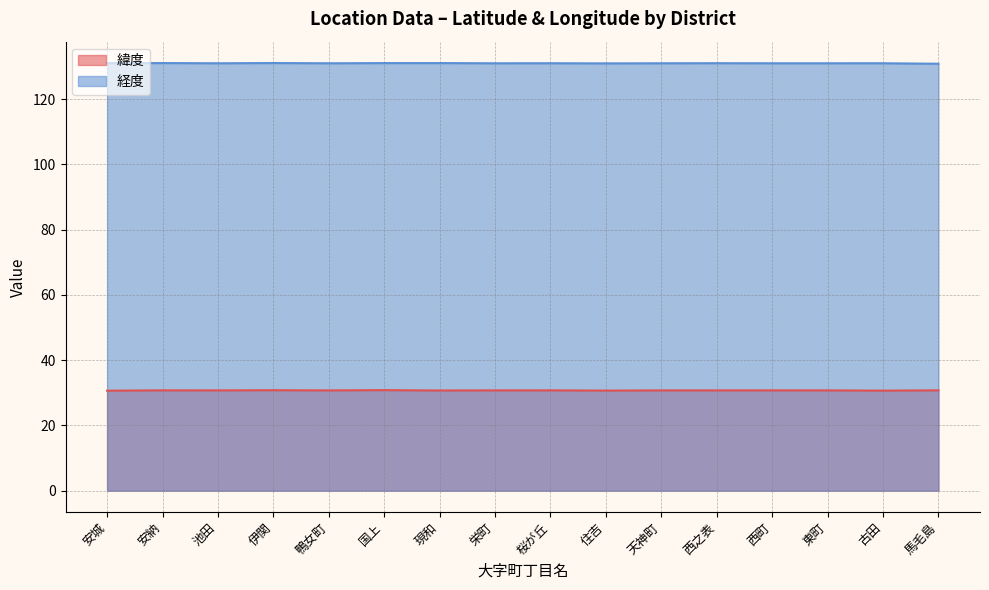

List the series in order of their overall mean, highest first.

経度, 緯度